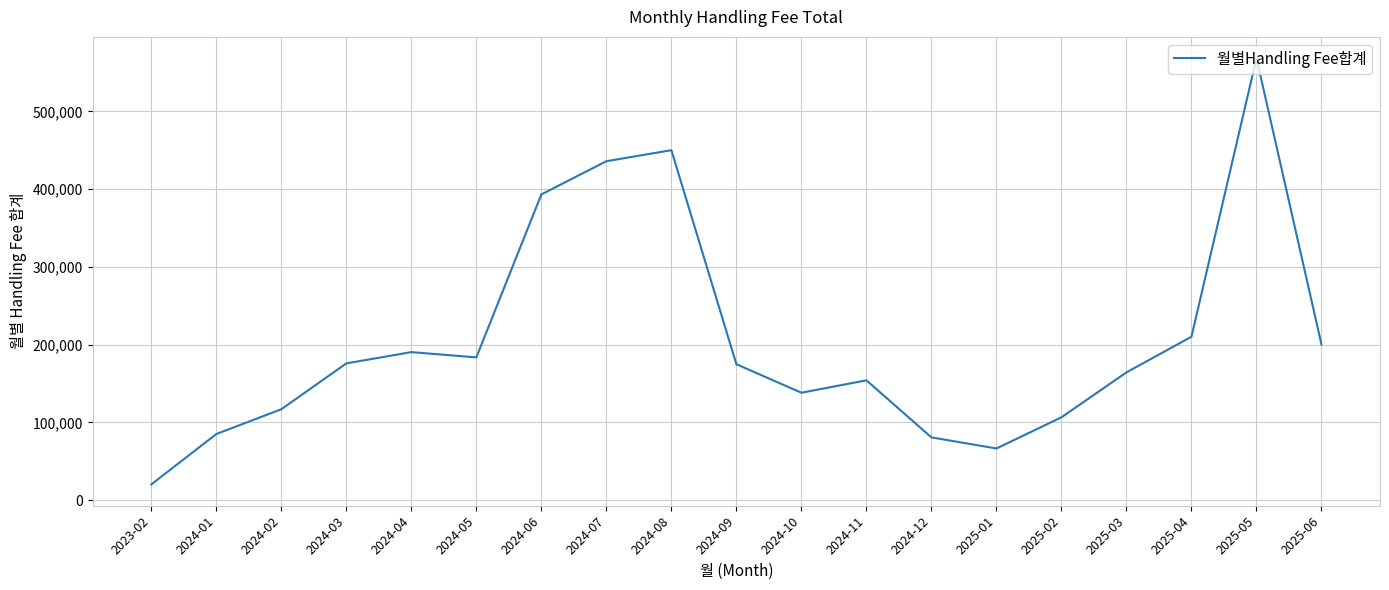

Where is the data nearest to the value 294234?

2025-04